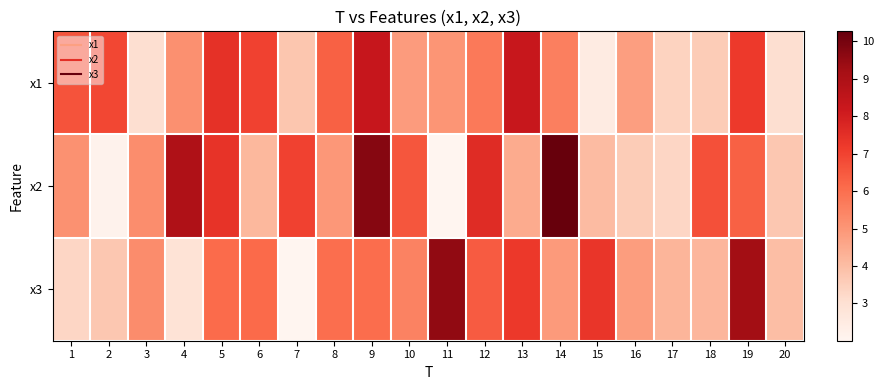

Reading left to right, what are all the values shown in this chart?

x1: 1=6.6	2=6.9	3=3.1	4=5.1	5=7.4	6=7.0	7=3.8	8=6.3	9=8.3	10=4.9	11=5.0	12=5.7	13=8.3	14=5.6	15=2.5	16=4.8	17=3.4	18=3.6	19=7.2	20=3.1
x2: 1=5.1	2=2.2	3=5.2	4=8.9	5=7.4	6=4.2	7=7.0	8=5.0	9=9.7	10=6.6	11=2.0	12=7.6	13=4.5	14=10.3	15=4.1	16=3.6	17=3.3	18=6.7	19=6.3	20=3.7
x3: 1=3.3	2=3.7	3=5.3	4=2.9	5=6.1	6=6.1	7=2.0	8=6.0	9=6.1	10=5.5	11=9.5	12=6.4	13=7.3	14=4.9	15=7.3	16=4.8	17=4.2	18=4.2	19=9.3	20=4.0